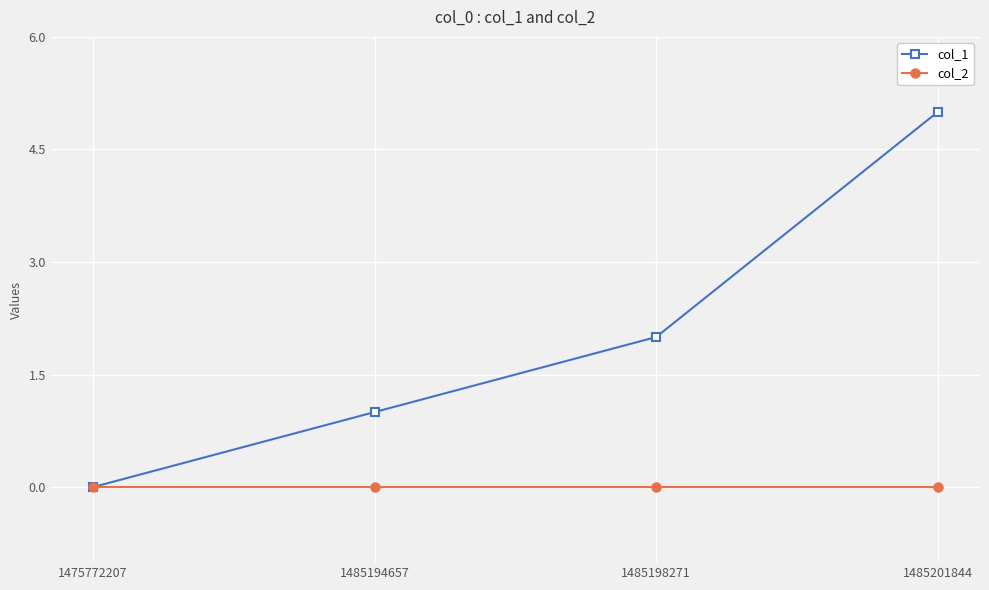

What are all the series names shown in the legend?

col_1, col_2